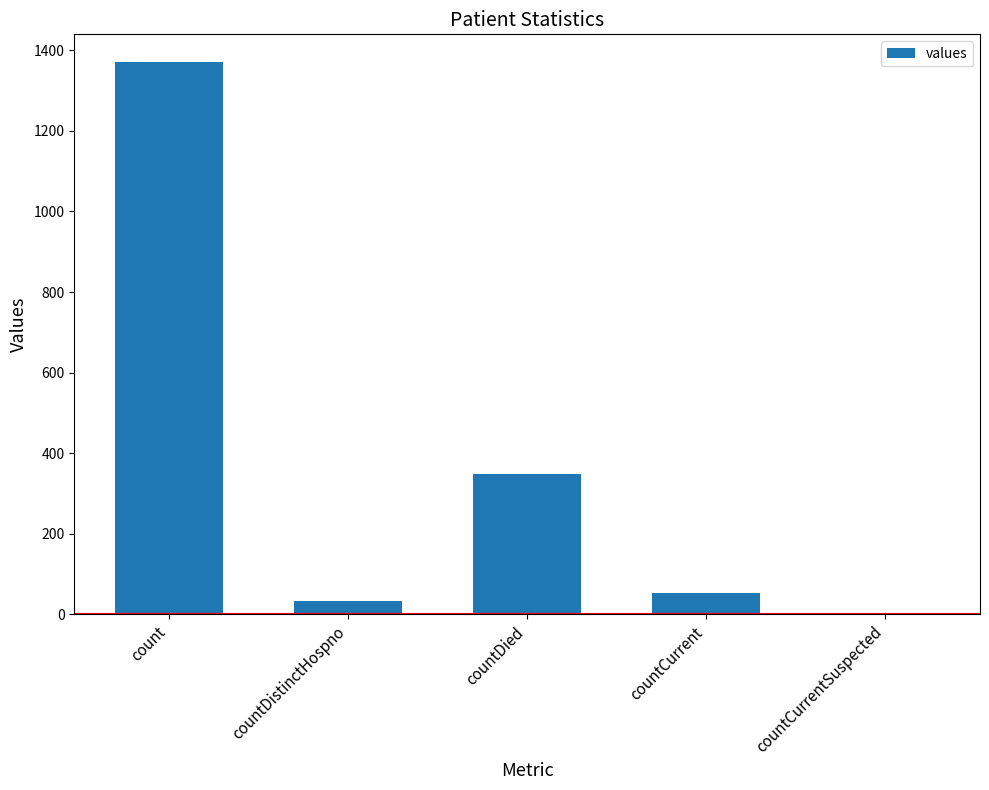

Are the bars grouped side by side (vs. stacked)?

No